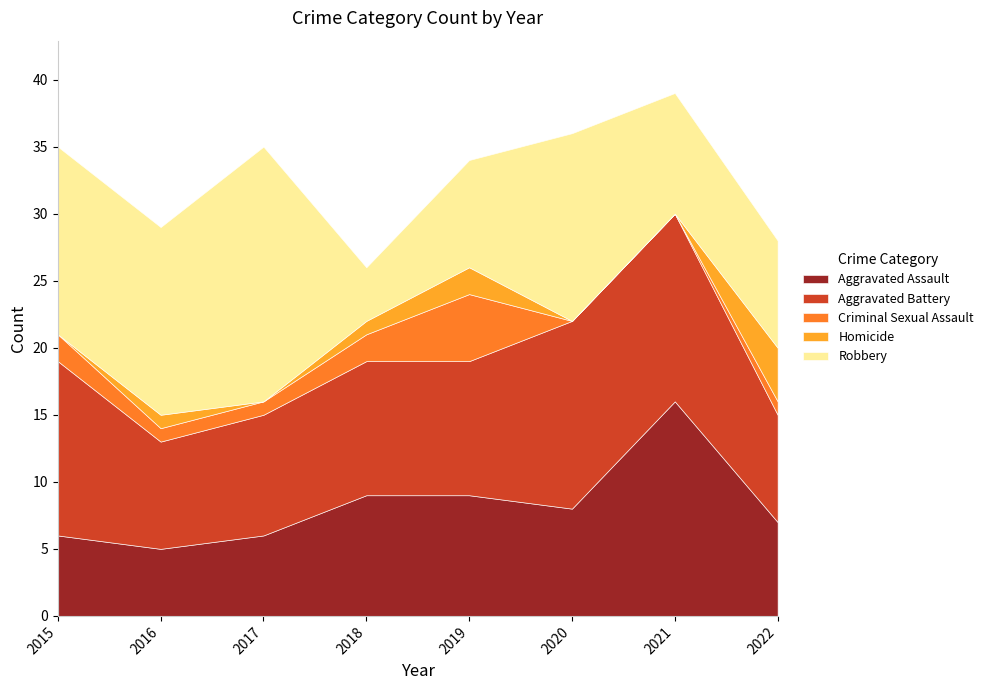

At how many categories does at least one series exceed 10?

5